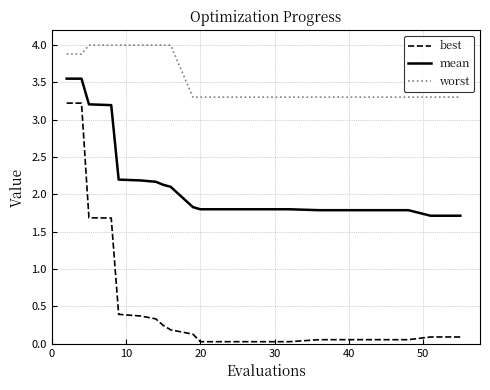

Which series has the largest range (max minus min)?

best